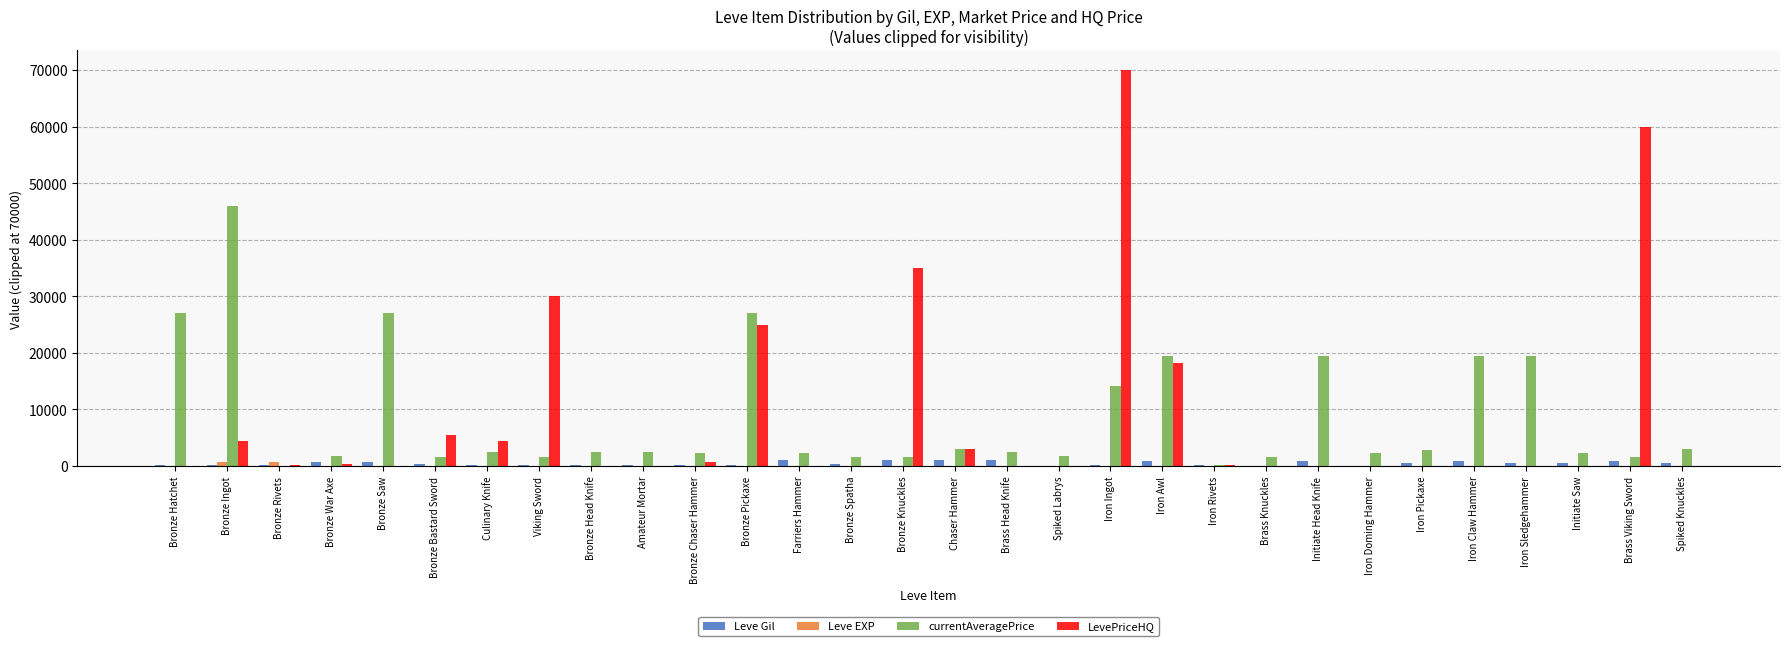

What is the difference between the currentAveragePrice values at Bronze Ingot and Amateur Mortar?

43434